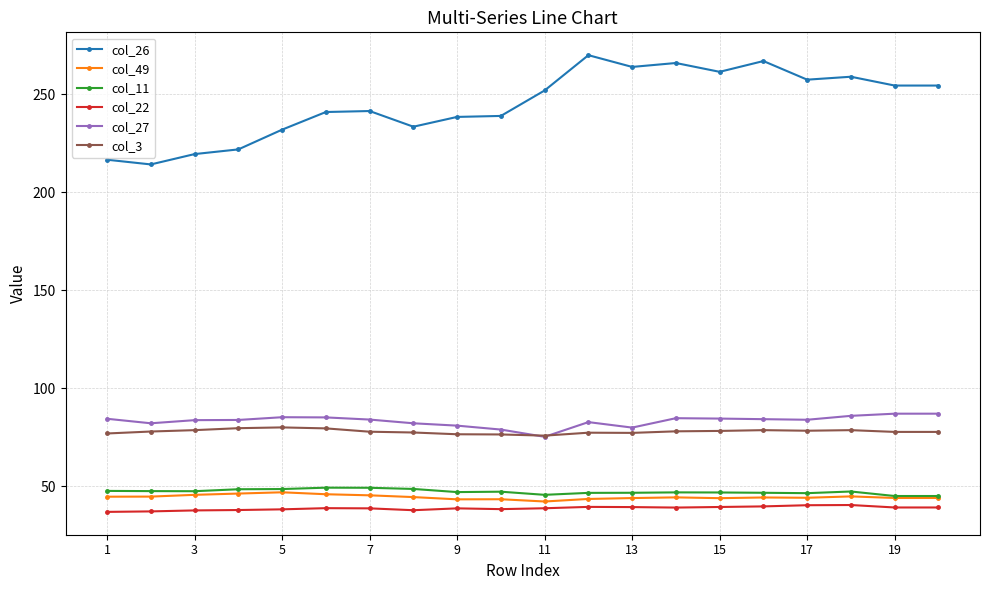

True or false: col_3 has more than 0 points higher than both neighbors.

True